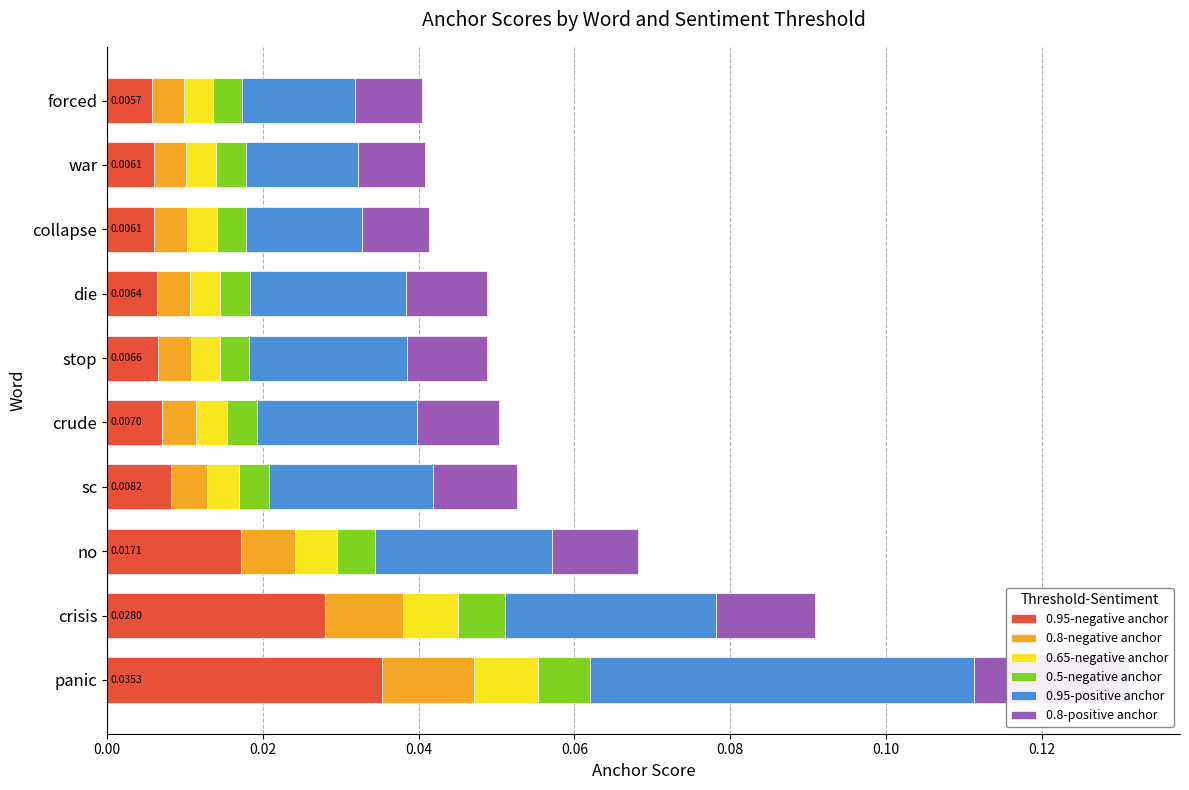

How many bars are there in each group?

6